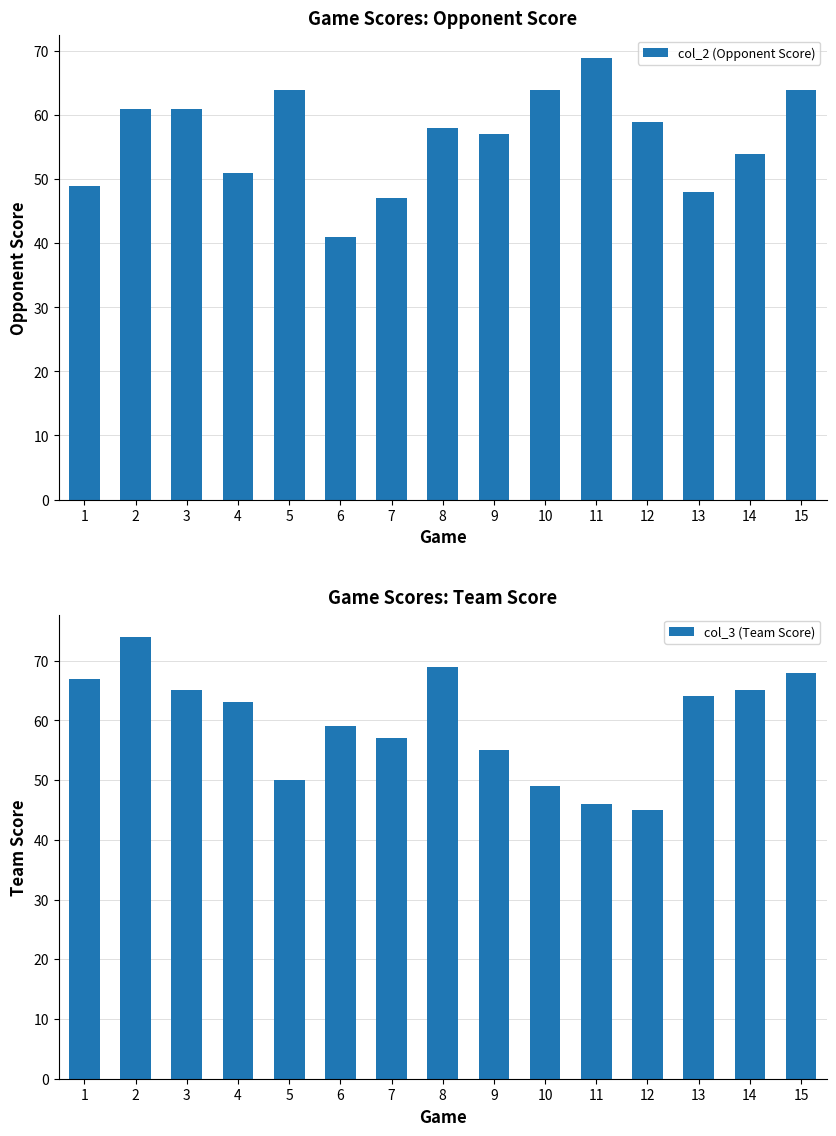

Reading left to right, what are all the values shown in this chart?

col_2 (Opponent Score): 49	61	61	51	64	41	47	58	57	64	69	59	48	54	64
col_3 (Team Score): 67	74	65	63	50	59	57	69	55	49	46	45	64	65	68